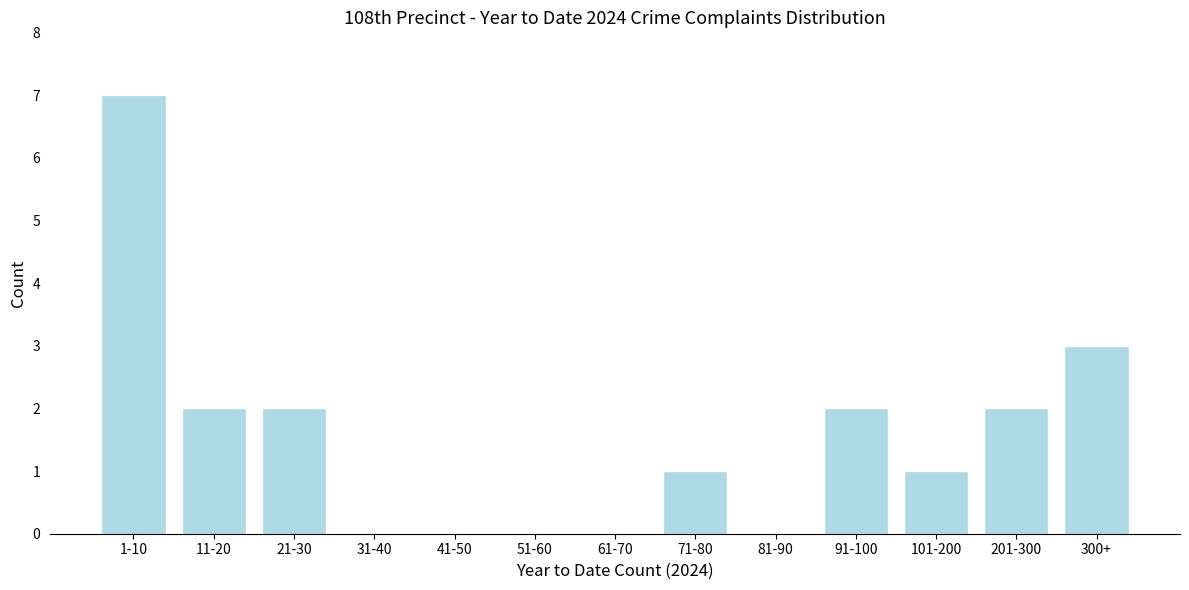

Reading left to right, extract all data points from this chart.

1-10=7	11-20=2	21-30=2	31-40=0	41-50=0	51-60=0	61-70=0	71-80=1	81-90=0	91-100=2	101-200=1	201-300=2	300+=3